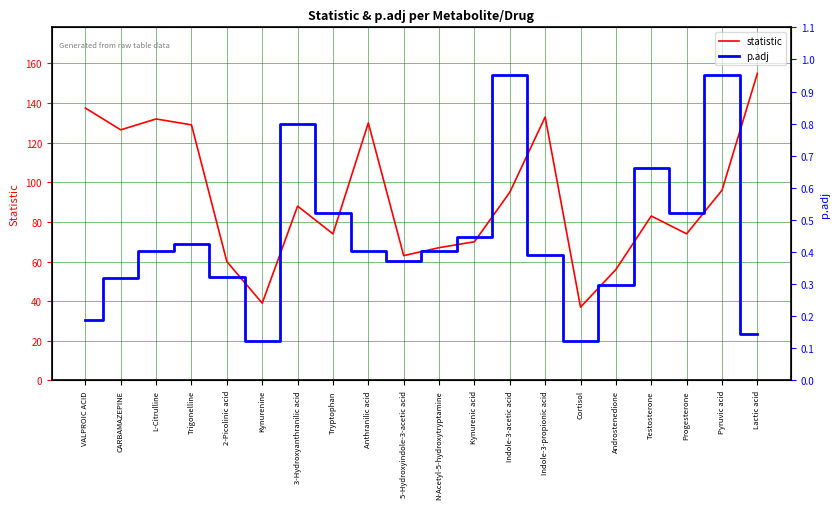

The statistic series shows 132.0 at L-Citrulline. True or false?

True